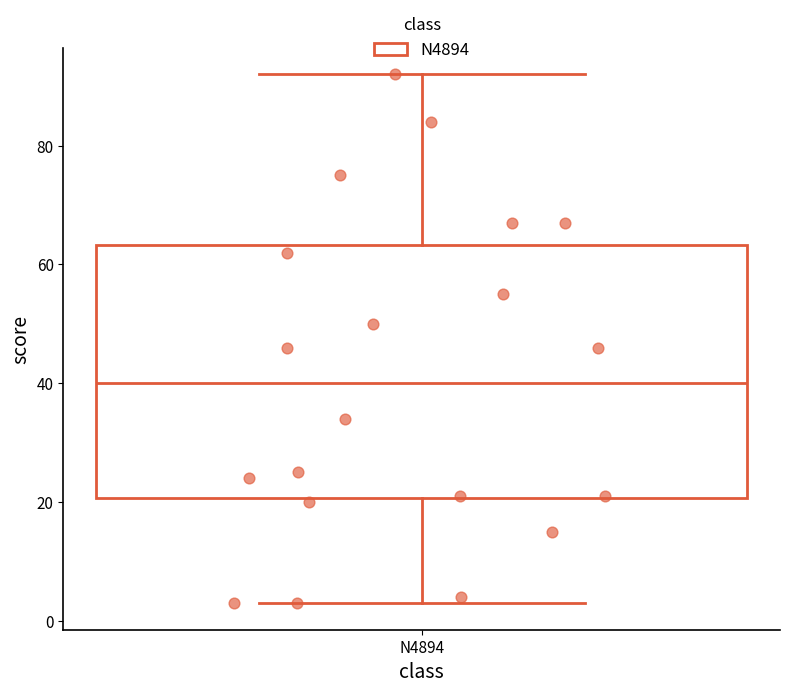

Where does the lower whisker of the box for N4894 end on the y-axis? The values are not printed on the chart, so give them approximately, as read against the axis.

4